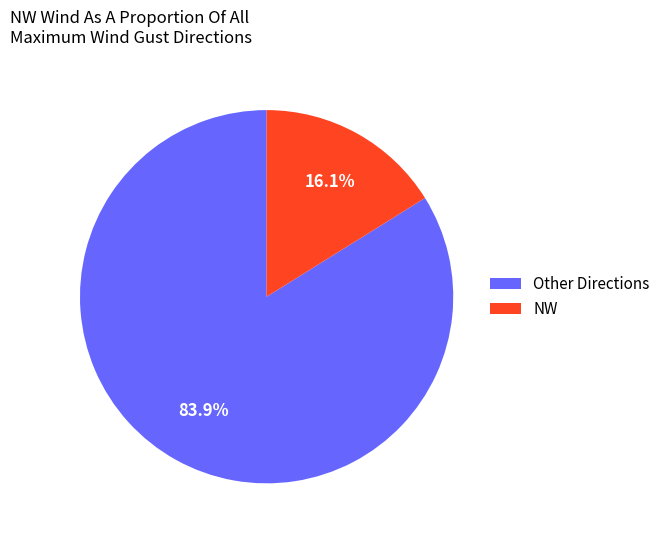

Which category has the smallest portion of the pie?

NW